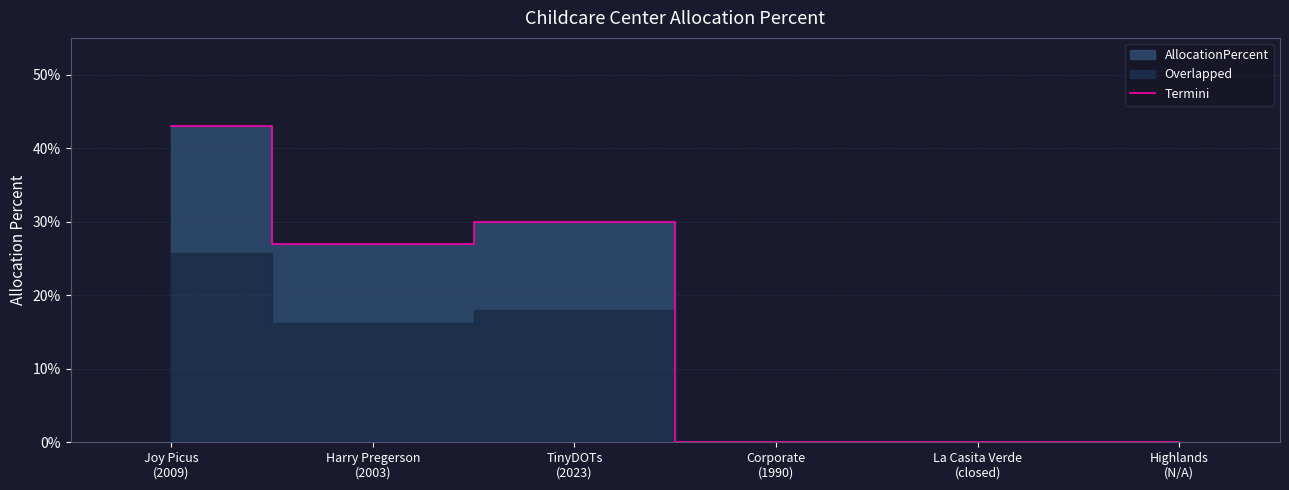

What value does the data have at Harry Pregerson
(2003)?

0.3